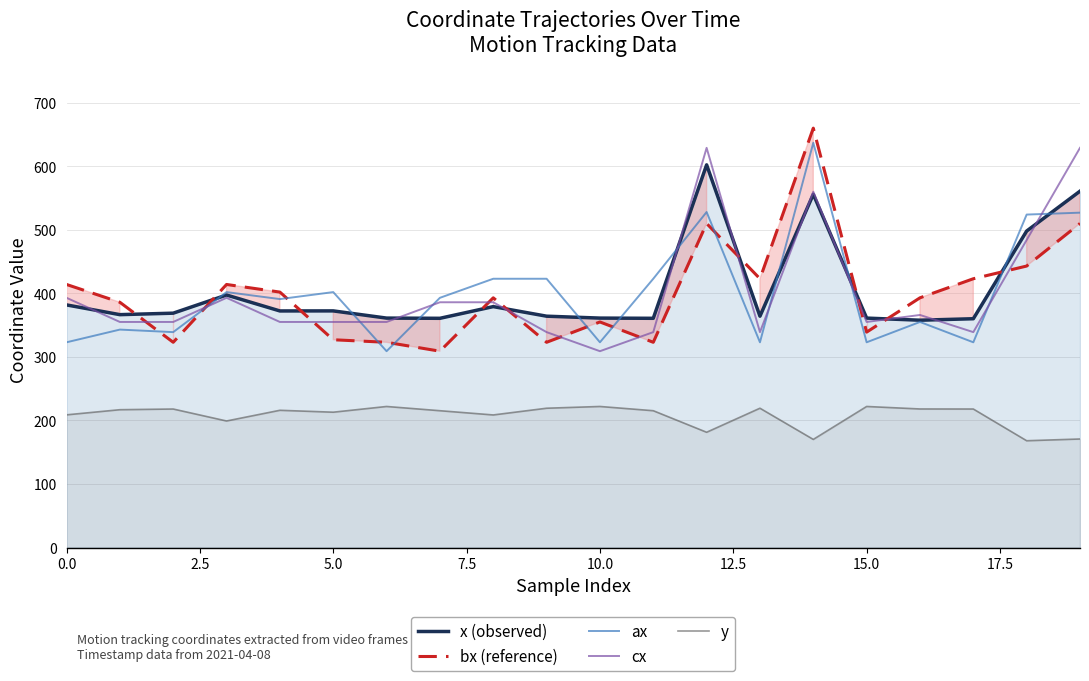

At how many categories does at least one series exceed 185?

20